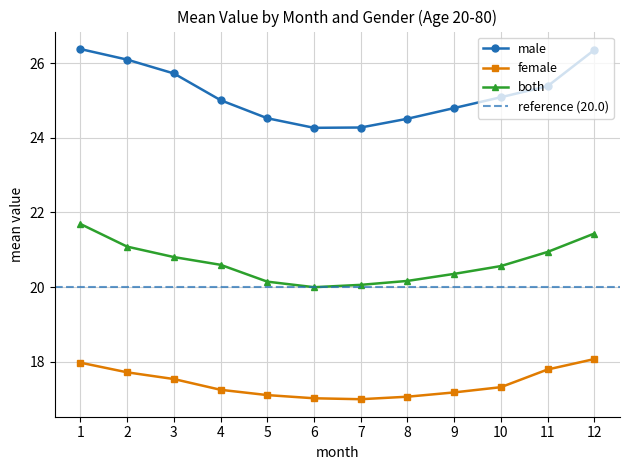

Where is female nearest to the value 17?

7